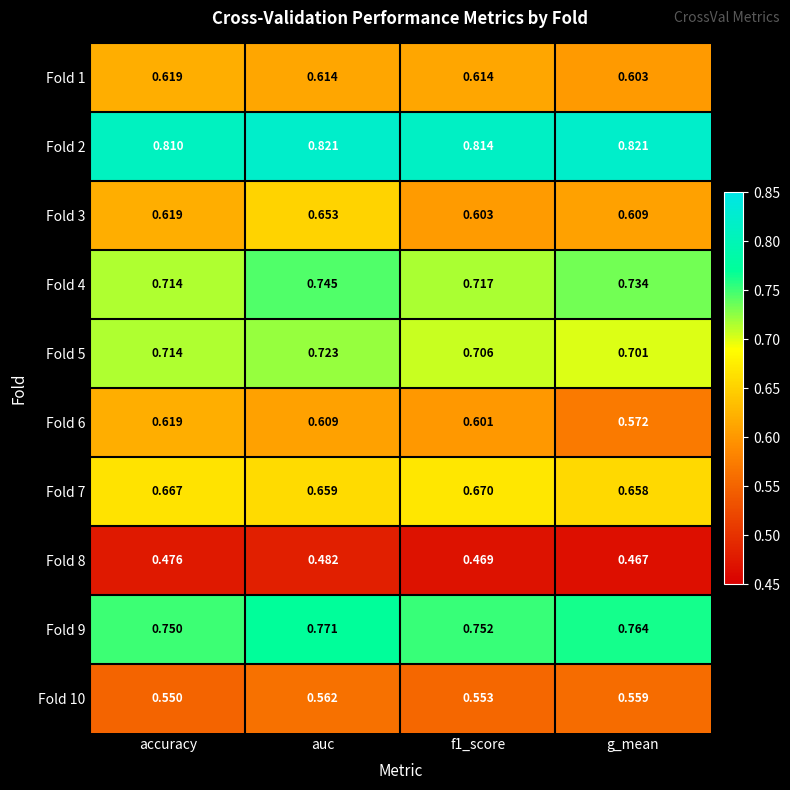

What is the difference between the highest and lowest values at g_mean?

0.4